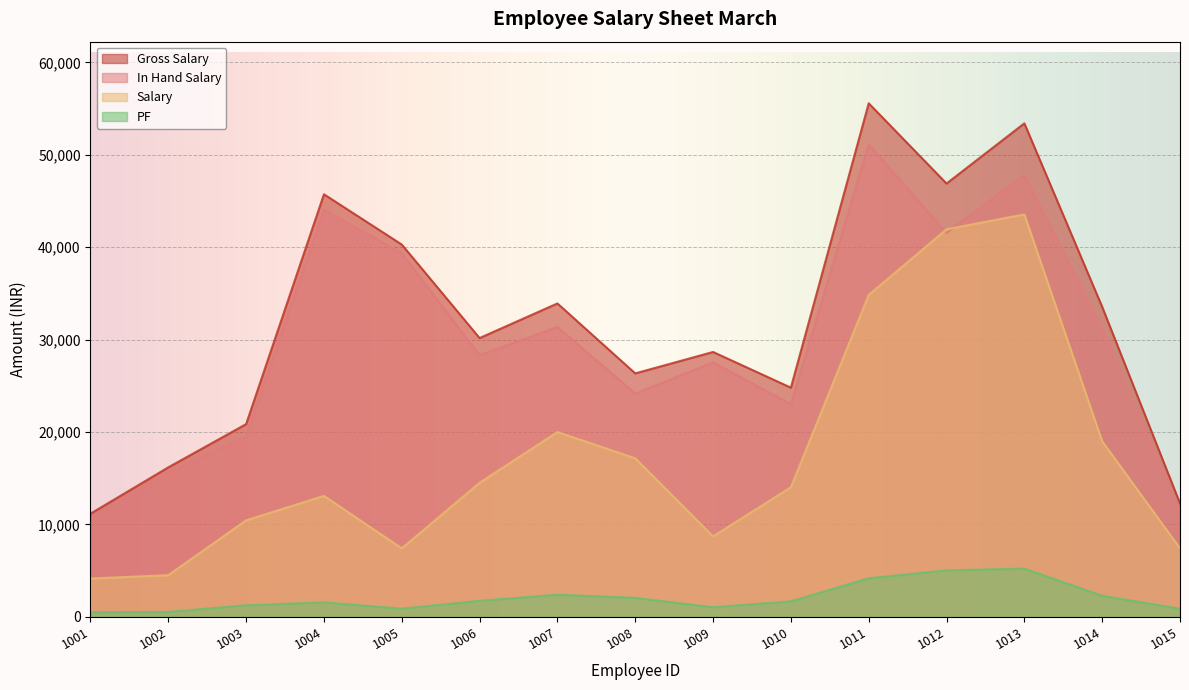

What is the difference between the maximum and minimum values in the Gross Salary series?

44399.6